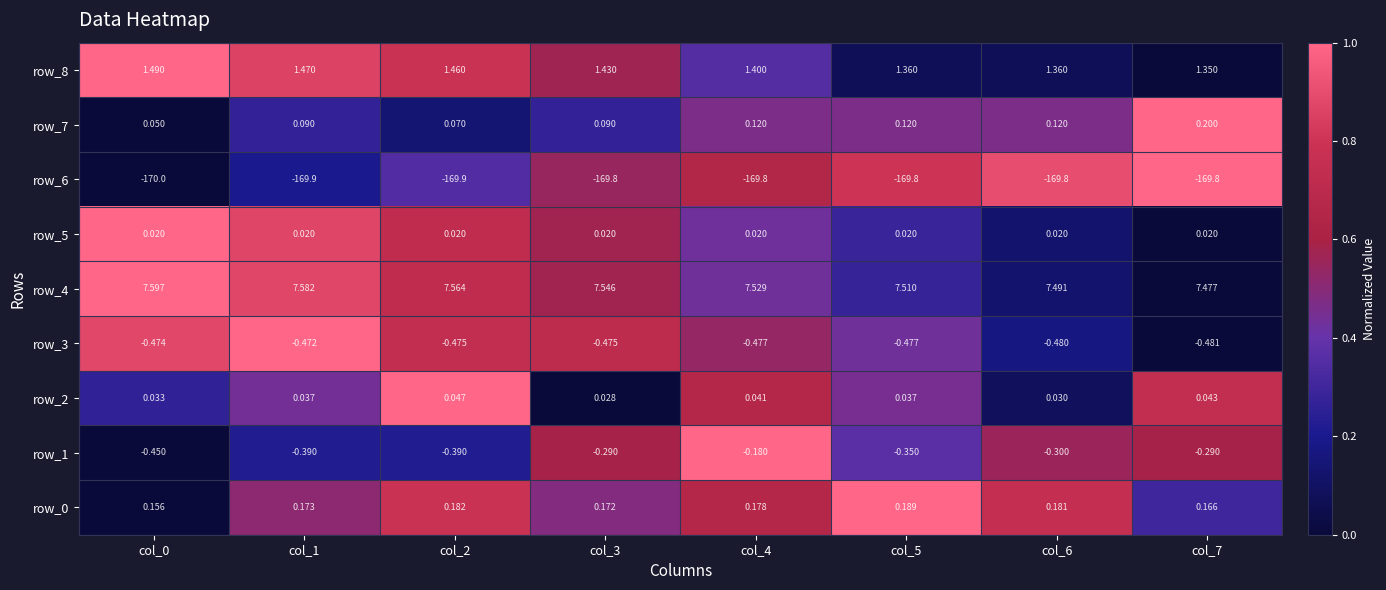

Is the value of row_7 at col_2 greater than the value of row_5 at col_0?

Yes